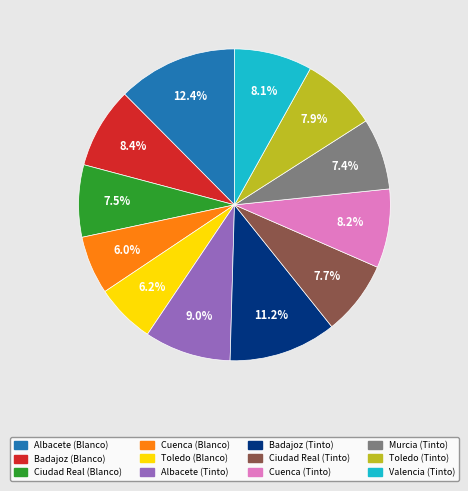

To the nearest percent, what is the average slice percentage?

8%